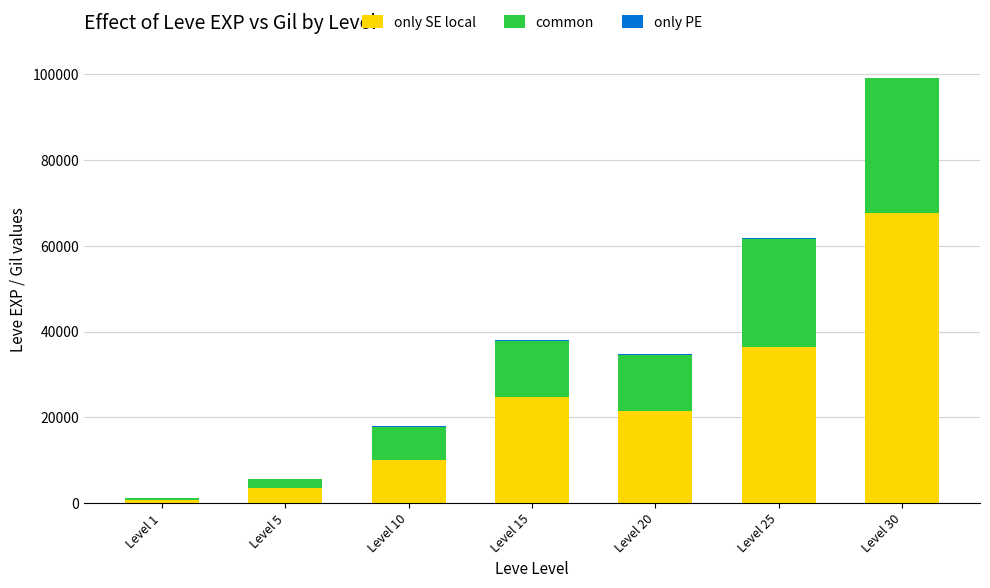

The value of only SE local at Level 25 is 36390. True or false?

True